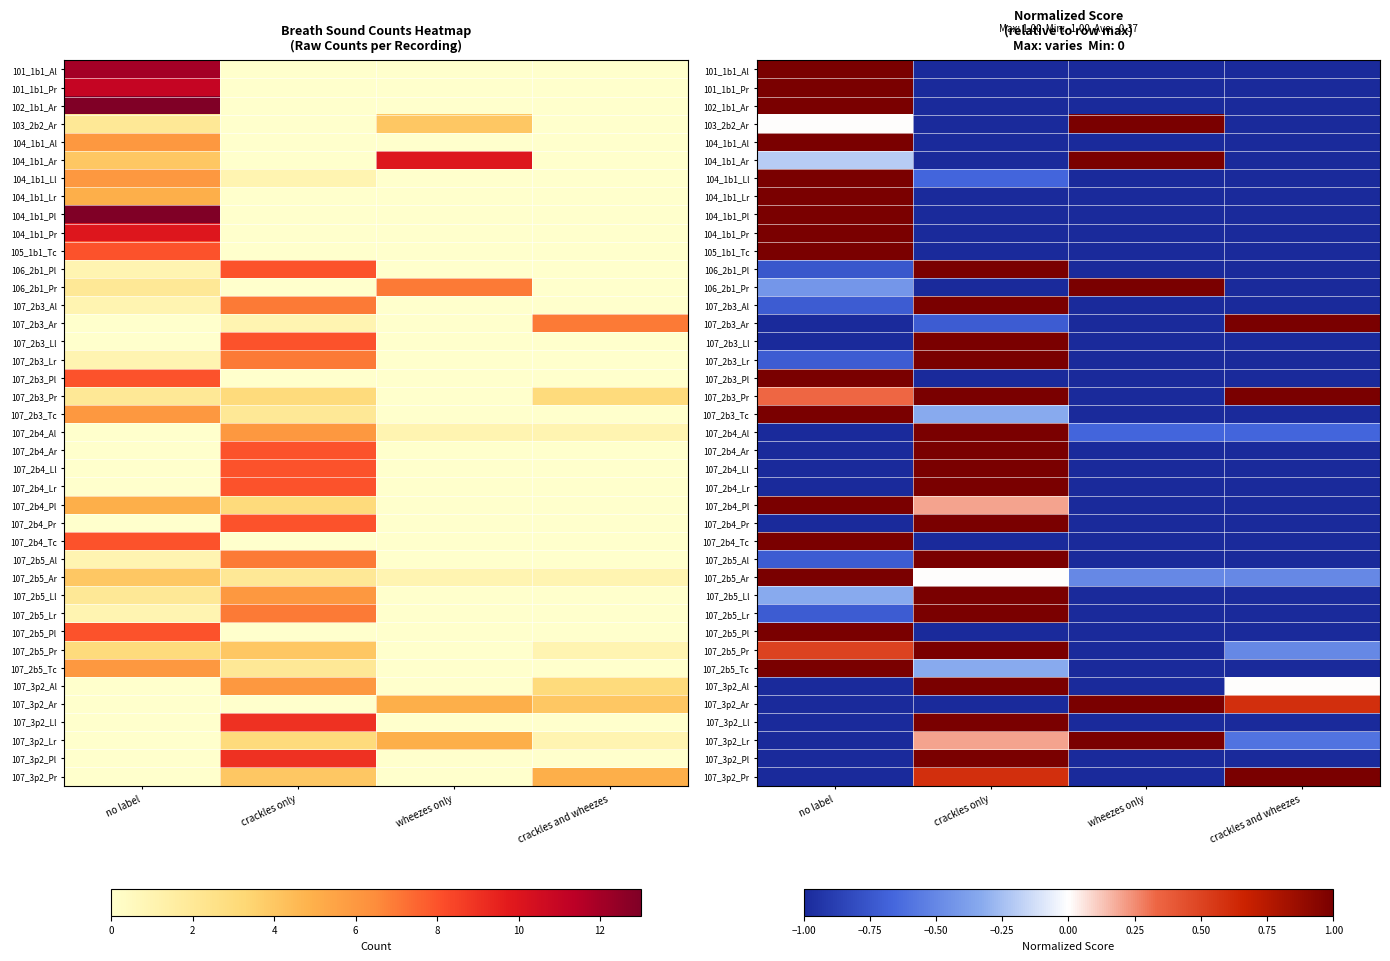

Rank the categories by 107_2b5_Tc value from highest to lowest.

no label, crackles only, wheezes only, crackles and wheezes